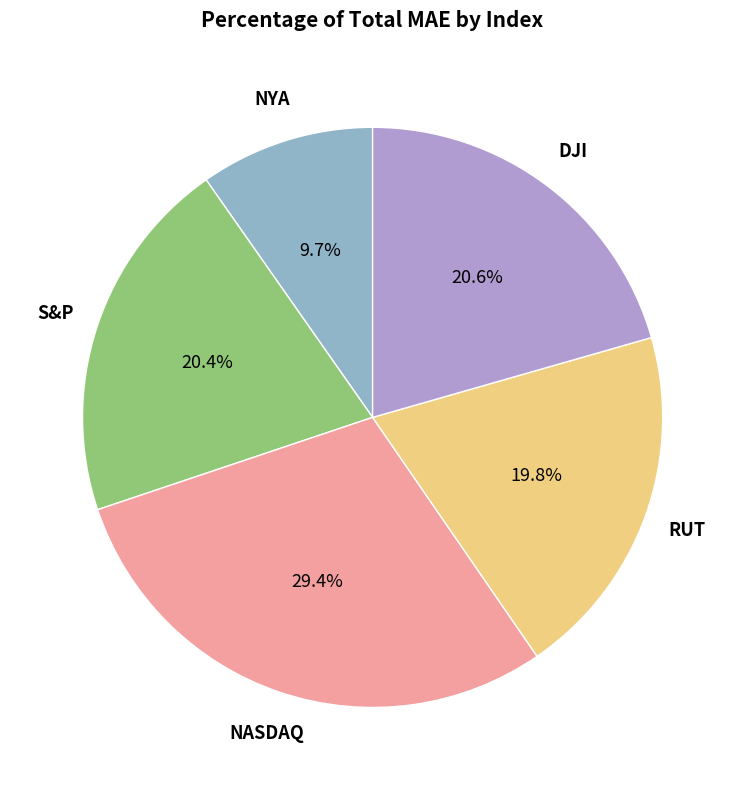

Is there a majority slice in this chart?

No